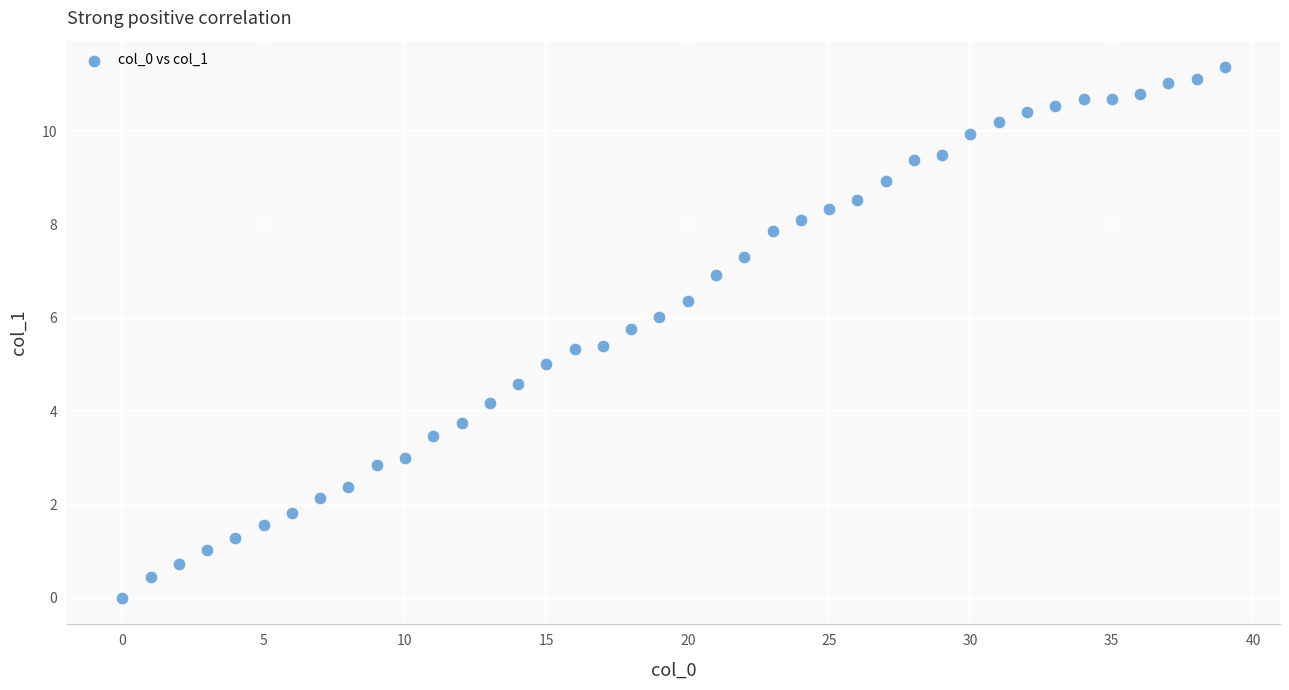

What is the range of Y values (max minus min)?

11.4